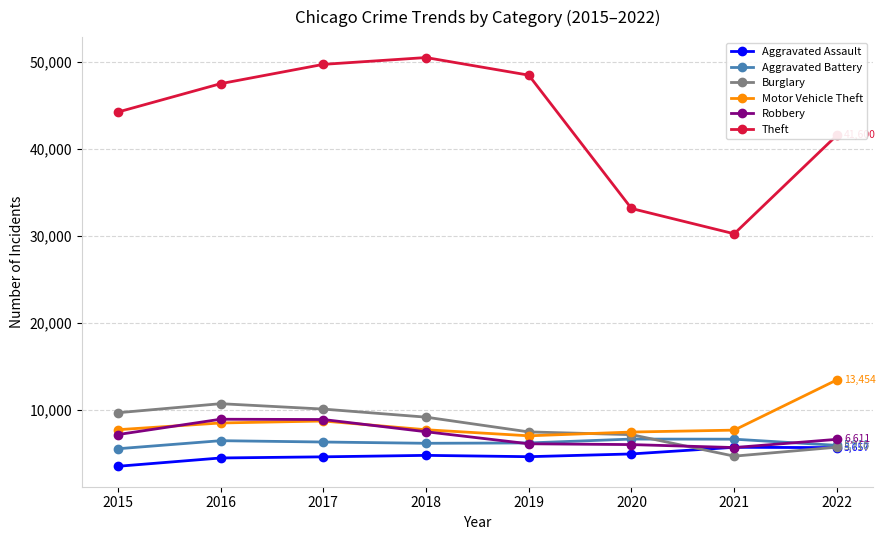

What is the difference between the second highest and second lowest values in the Burglary series?

4382